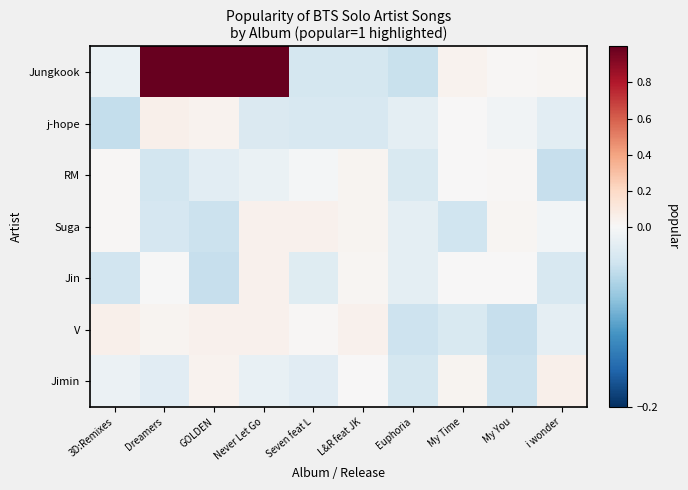

At which category is the sum across all series the highest?

Never Let Go